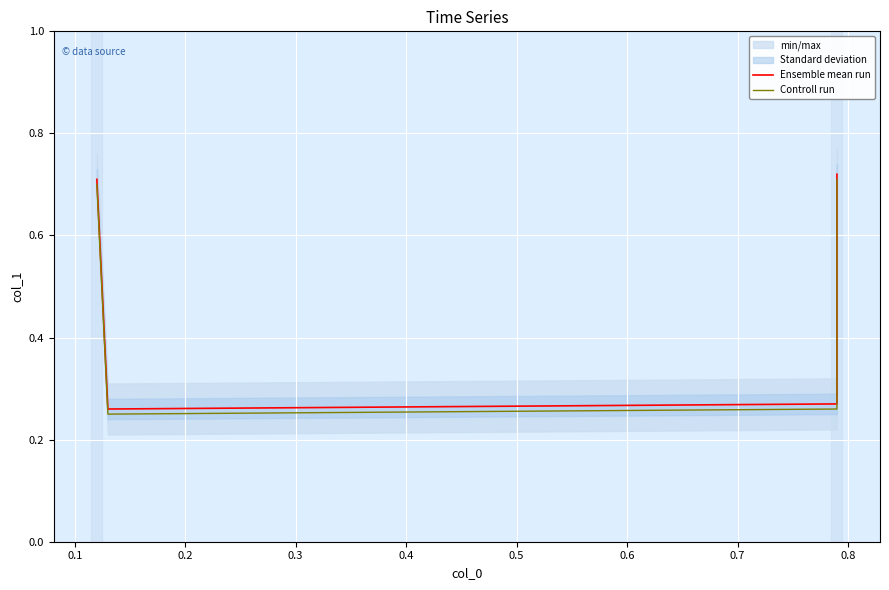

At 0.2, list the series in order from largest to smallest.

Ensemble mean run, Controll run